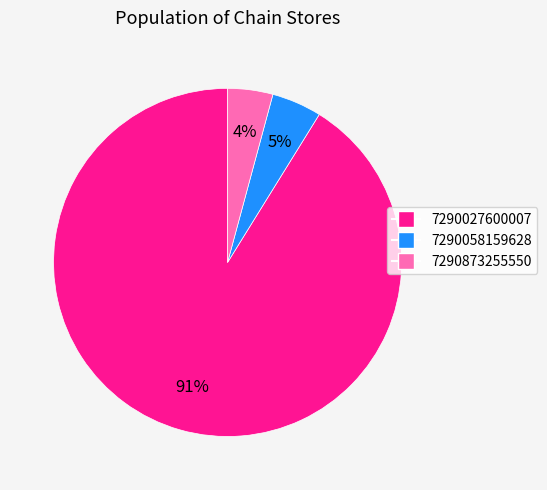

How many segments does this pie chart have?

3